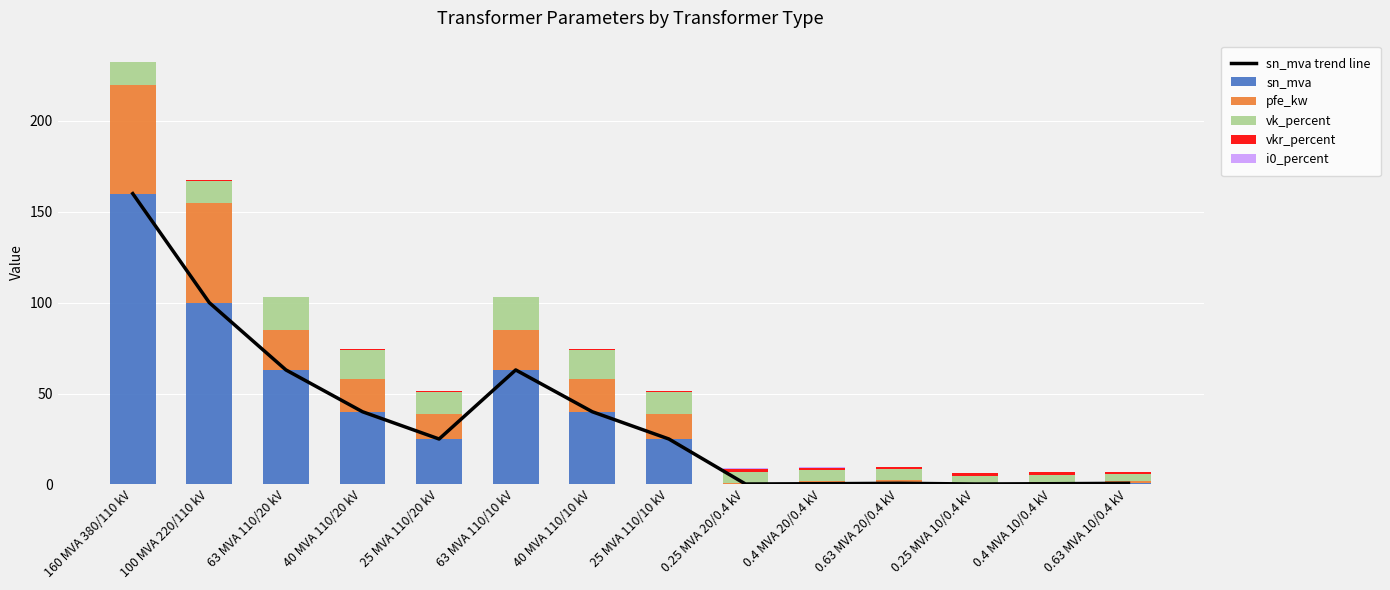

Reading left to right, transcribe all the data shown in this chart.

sn_mva trend line: 160 MVA 380/110 kV=160.0	100 MVA 220/110 kV=100.0	63 MVA 110/20 kV=63.0	40 MVA 110/20 kV=40.0	25 MVA 110/20 kV=25.0	63 MVA 110/10 kV=63.0	40 MVA 110/10 kV=40.0	25 MVA 110/10 kV=25.0	0.25 MVA 20/0.4 kV=0.2	0.4 MVA 20/0.4 kV=0.4	0.63 MVA 20/0.4 kV=0.6	0.25 MVA 10/0.4 kV=0.2	0.4 MVA 10/0.4 kV=0.4	0.63 MVA 10/0.4 kV=0.6
sn_mva: 160 MVA 380/110 kV=160.0	100 MVA 220/110 kV=100.0	63 MVA 110/20 kV=63.0	40 MVA 110/20 kV=40.0	25 MVA 110/20 kV=25.0	63 MVA 110/10 kV=63.0	40 MVA 110/10 kV=40.0	25 MVA 110/10 kV=25.0	0.25 MVA 20/0.4 kV=0.2	0.4 MVA 20/0.4 kV=0.4	0.63 MVA 20/0.4 kV=0.6	0.25 MVA 10/0.4 kV=0.2	0.4 MVA 10/0.4 kV=0.4	0.63 MVA 10/0.4 kV=0.6
pfe_kw: 160 MVA 380/110 kV=60.0	100 MVA 220/110 kV=55.0	63 MVA 110/20 kV=22.0	40 MVA 110/20 kV=18.0	25 MVA 110/20 kV=14.0	63 MVA 110/10 kV=22.0	40 MVA 110/10 kV=18.0	25 MVA 110/10 kV=14.0	0.25 MVA 20/0.4 kV=0.8	0.4 MVA 20/0.4 kV=1.3	0.63 MVA 20/0.4 kV=1.7	0.25 MVA 10/0.4 kV=0.6	0.4 MVA 10/0.4 kV=0.9	0.63 MVA 10/0.4 kV=1.2
vk_percent: 160 MVA 380/110 kV=12.2	100 MVA 220/110 kV=12.0	63 MVA 110/20 kV=18.0	40 MVA 110/20 kV=16.2	25 MVA 110/20 kV=12.0	63 MVA 110/10 kV=18.0	40 MVA 110/10 kV=16.2	25 MVA 110/10 kV=12.0	0.25 MVA 20/0.4 kV=6.0	0.4 MVA 20/0.4 kV=6.0	0.63 MVA 20/0.4 kV=6.0	0.25 MVA 10/0.4 kV=4.0	0.4 MVA 10/0.4 kV=4.0	0.63 MVA 10/0.4 kV=4.0
vkr_percent: 160 MVA 380/110 kV=0.2	100 MVA 220/110 kV=0.3	63 MVA 110/20 kV=0.3	40 MVA 110/20 kV=0.3	25 MVA 110/20 kV=0.4	63 MVA 110/10 kV=0.3	40 MVA 110/10 kV=0.3	25 MVA 110/10 kV=0.4	0.25 MVA 20/0.4 kV=1.4	0.4 MVA 20/0.4 kV=1.4	0.63 MVA 20/0.4 kV=1.2	0.25 MVA 10/0.4 kV=1.2	0.4 MVA 10/0.4 kV=1.3	0.63 MVA 10/0.4 kV=1.1
i0_percent: 160 MVA 380/110 kV=0.1	100 MVA 220/110 kV=0.1	63 MVA 110/20 kV=0.0	40 MVA 110/20 kV=0.1	25 MVA 110/20 kV=0.1	63 MVA 110/10 kV=0.0	40 MVA 110/10 kV=0.1	25 MVA 110/10 kV=0.1	0.25 MVA 20/0.4 kV=0.3	0.4 MVA 20/0.4 kV=0.3	0.63 MVA 20/0.4 kV=0.3	0.25 MVA 10/0.4 kV=0.2	0.4 MVA 10/0.4 kV=0.2	0.63 MVA 10/0.4 kV=0.2